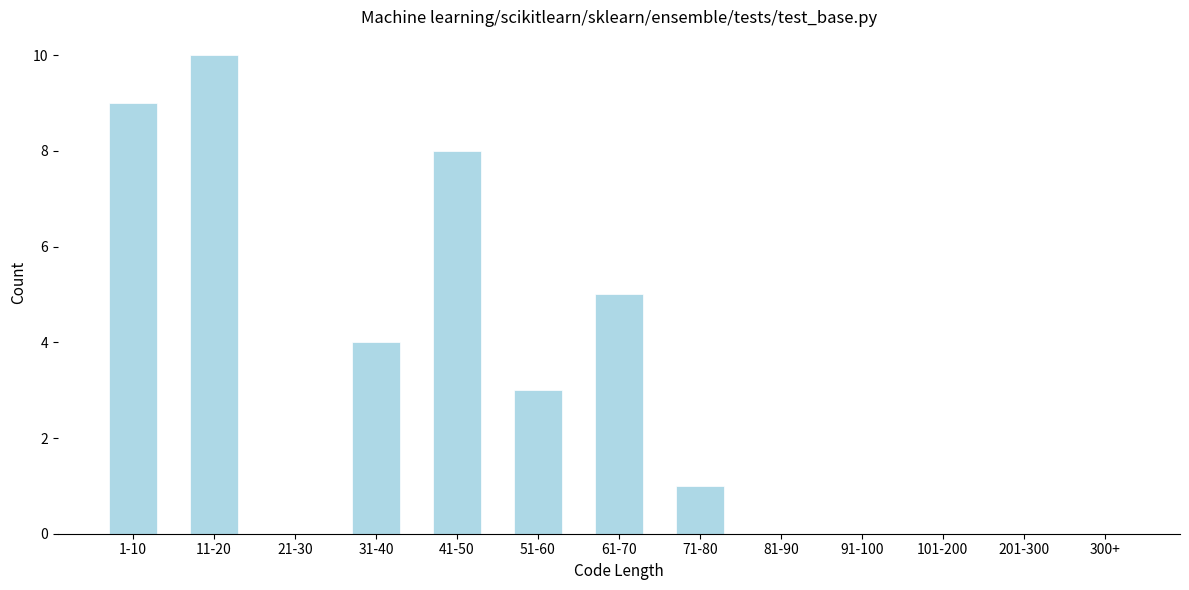

Reading left to right, extract all data points from this chart.

1-10=9	11-20=10	21-30=0	31-40=4	41-50=8	51-60=3	61-70=5	71-80=1	81-90=0	91-100=0	101-200=0	201-300=0	300+=0